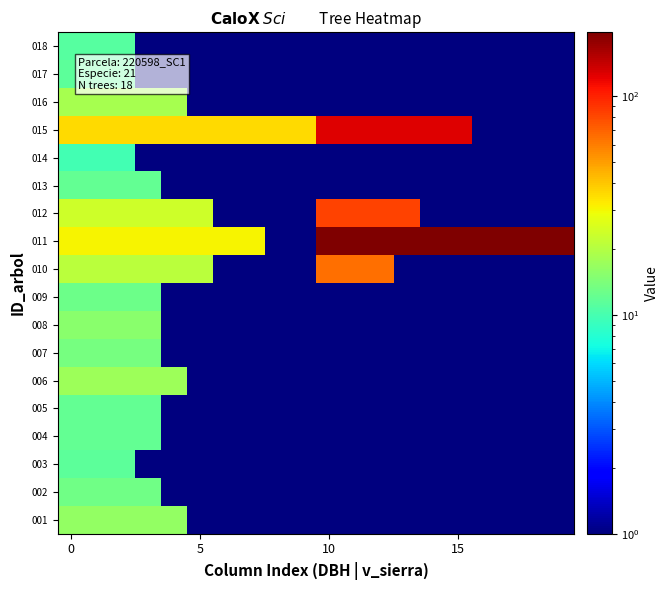

What is the minimum value shown in the chart?

0.5